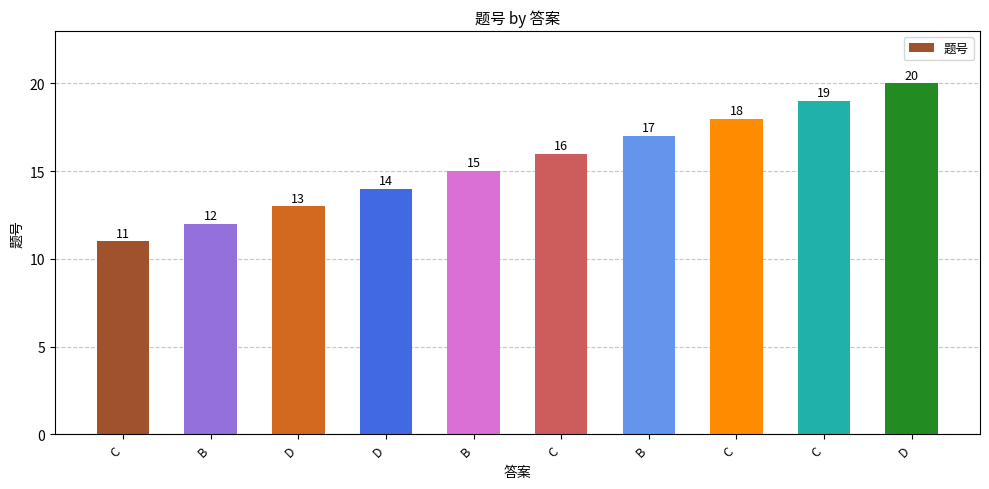

Which has a higher value, D or C?

C